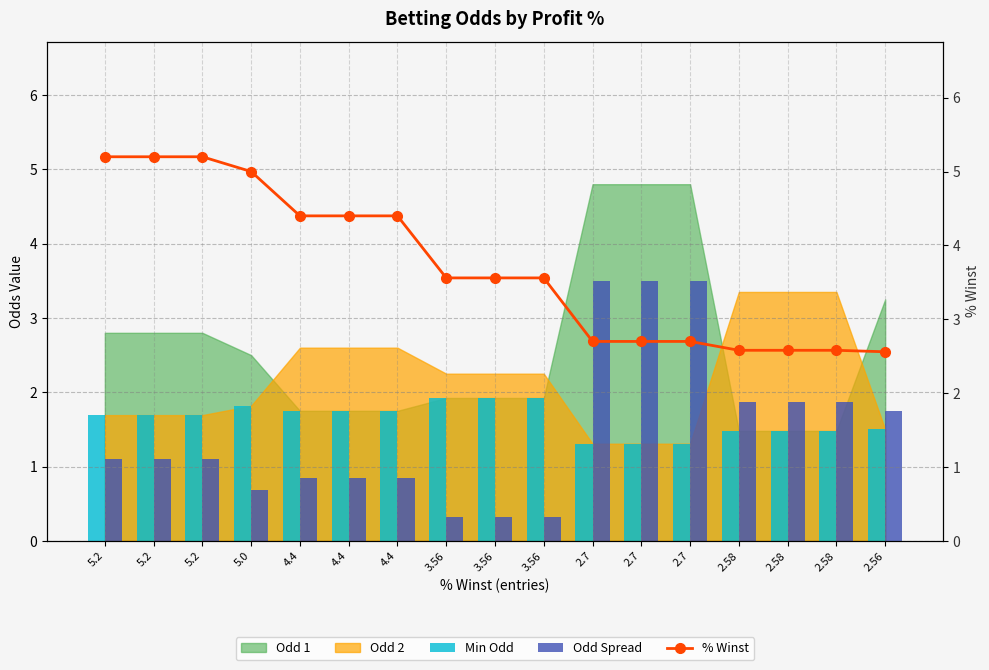

Is it true that Min Odd equals 0.4 at 2.7?

False